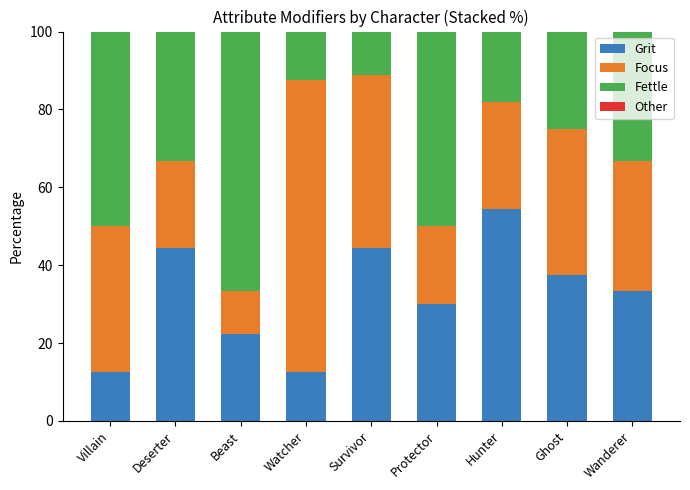

True or false: Grit has a value of 12.5 at Watcher.

True